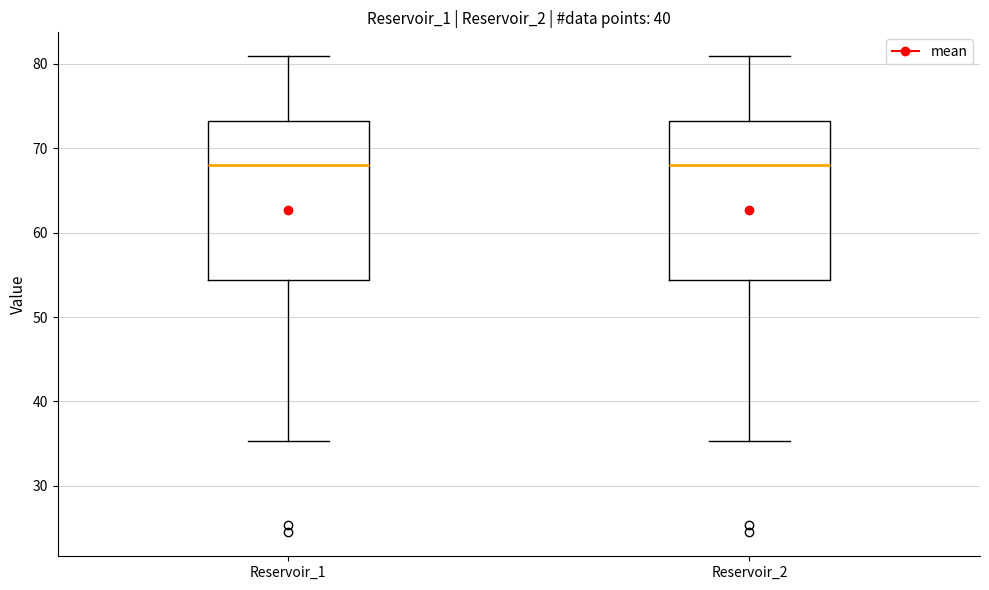

Where is the lower edge of the box for Reservoir_2 on the y-axis? The values are not printed on the chart, so give them approximately, as read against the axis.

54